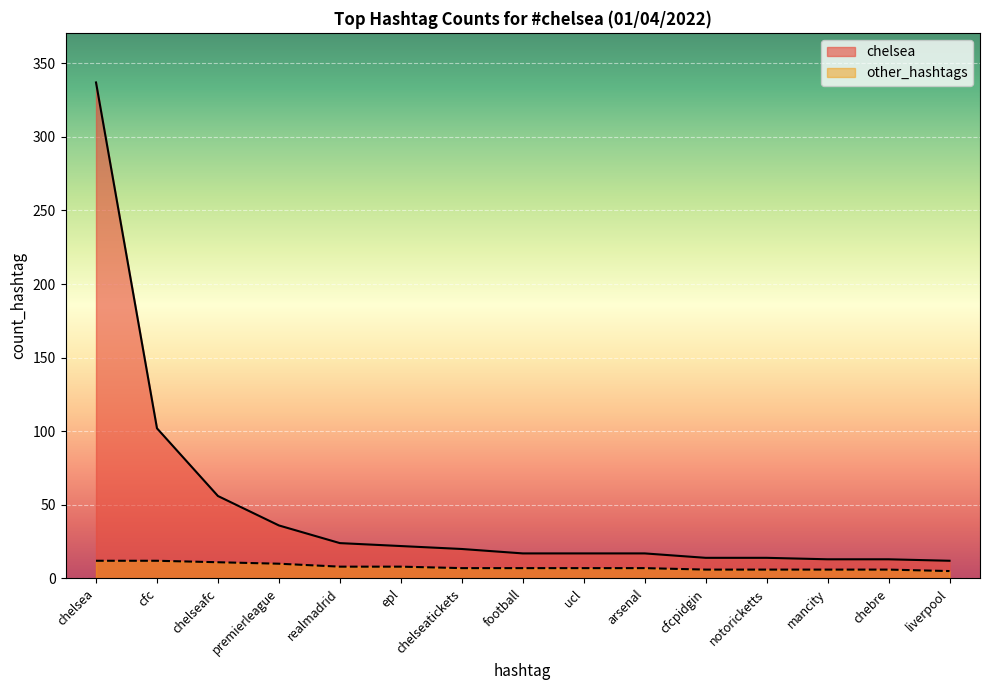

Does the chart display data point markers on the line(s)?

No